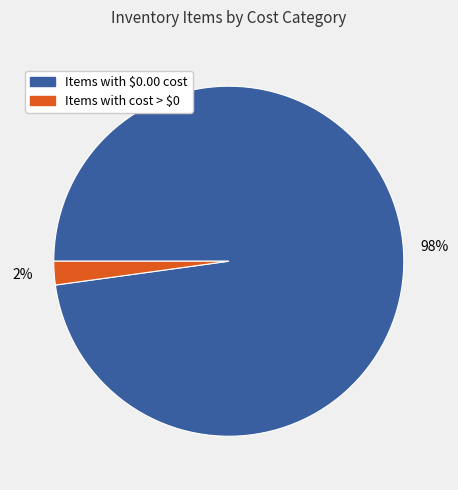

True or false: Items with cost > $0 accounts for 15% of the total.

False